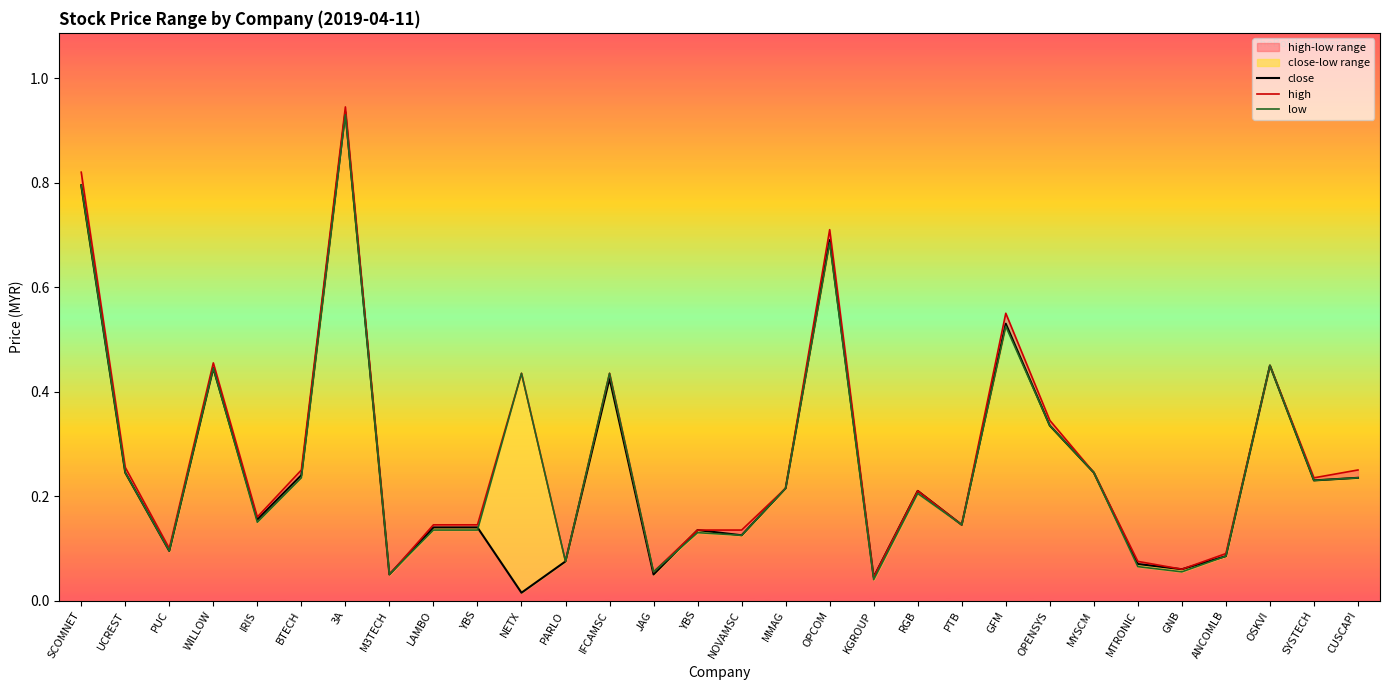

Is this an area chart (filled region under the line)?

No